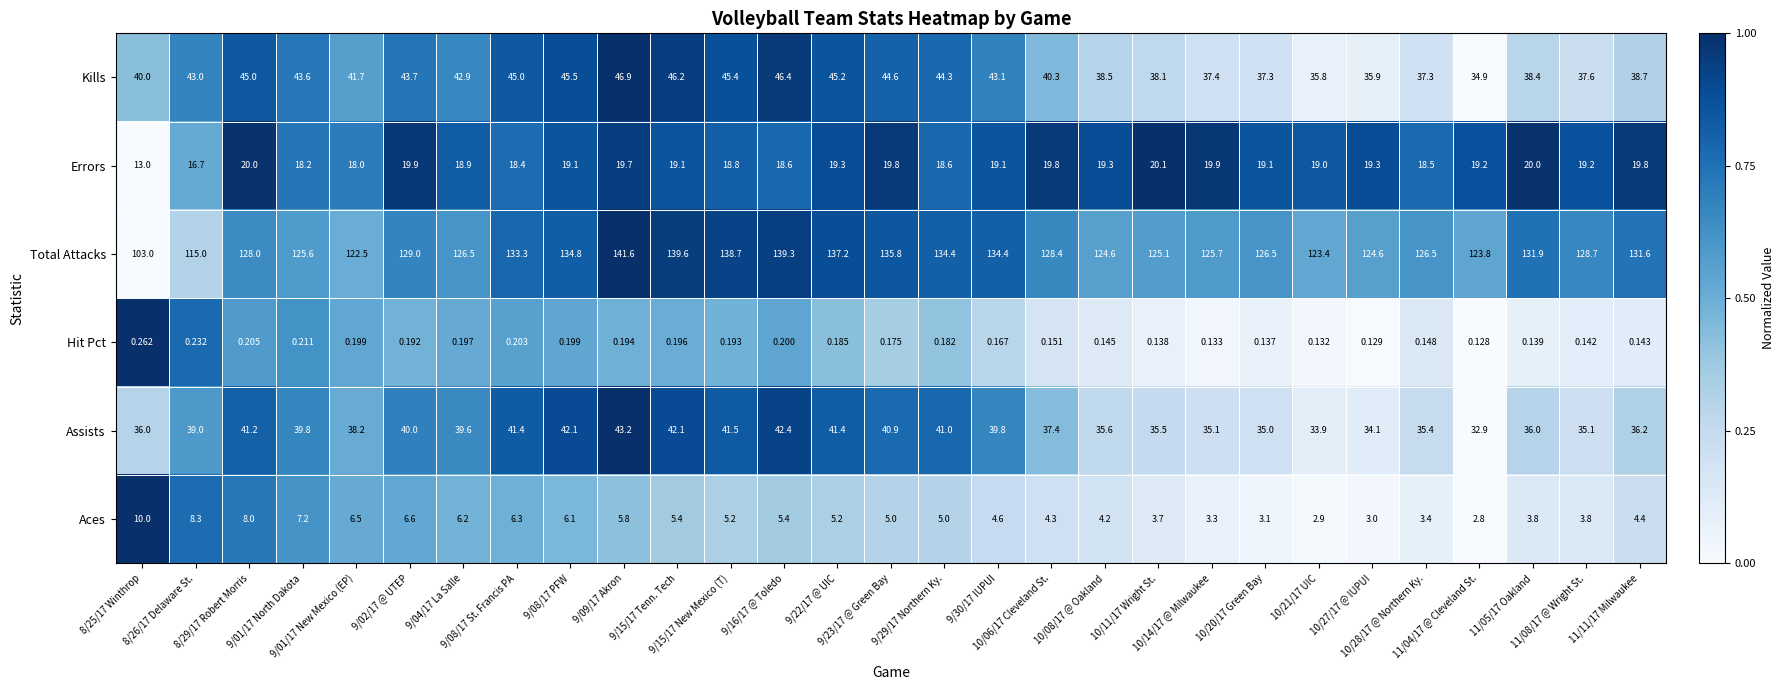

List the series in order of their peak value, highest first.

Total Attacks, Kills, Assists, Errors, Aces, Hit Pct